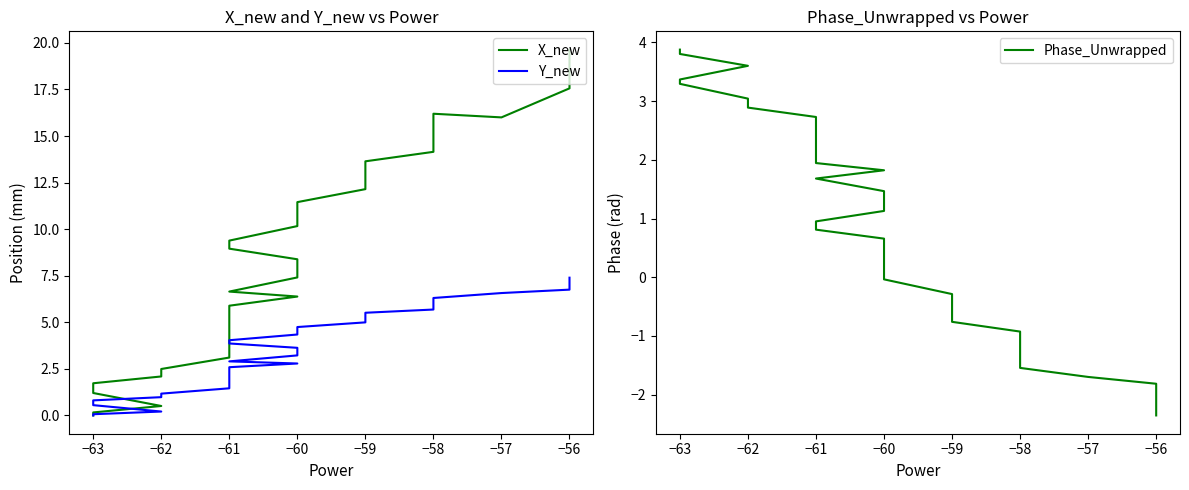

Reading right to left, what are all the values shown in this chart?

X_new: 19.6	19.0	18.3	18.0	17.6	16.0	16.2	15.9	15.4	14.6	14.2	13.6	13.1	12.6	12.1	11.5	11.1	10.6	10.5	10.2	9.4	9.0	8.4	7.9	7.4	6.6	6.4	5.9	5.3	4.5	4.2	3.5	3.1	2.5	2.1	1.7	1.2	0.5	0.2	0.0
Y_new: 7.4	7.2	7.0	6.9	6.8	6.6	6.3	6.2	6.1	5.8	5.7	5.5	5.3	5.2	5.0	4.7	4.6	4.5	4.4	4.3	4.0	3.9	3.6	3.4	3.2	2.9	2.8	2.6	2.4	2.1	1.9	1.6	1.5	1.2	1.0	0.8	0.6	0.2	0.1	0.0
Phase_Unwrapped: -2.4	-2.3	-2.1	-2.0	-1.8	-1.7	-1.5	-1.4	-1.2	-1.0	-0.9	-0.8	-0.6	-0.4	-0.3	-0.0	0.1	0.4	0.4	0.7	0.8	1.0	1.1	1.3	1.5	1.7	1.8	1.9	2.0	2.3	2.4	2.6	2.7	2.9	3.0	3.3	3.4	3.6	3.8	3.9